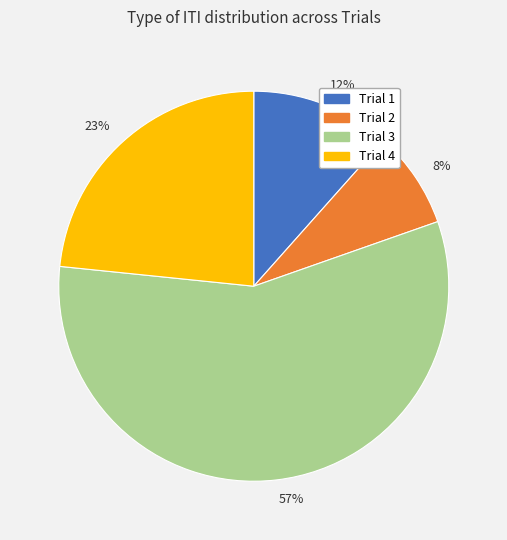

Is there any slice that represents more than half of the pie?

Yes